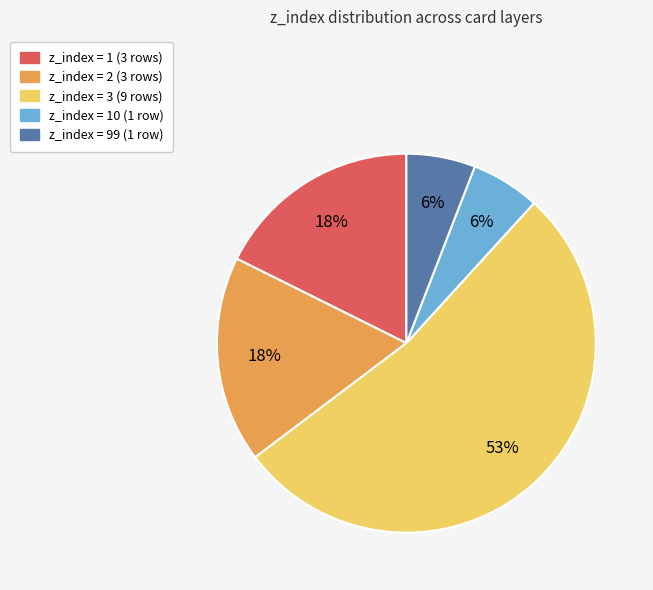

To the nearest percent, what is the average slice percentage?

20%